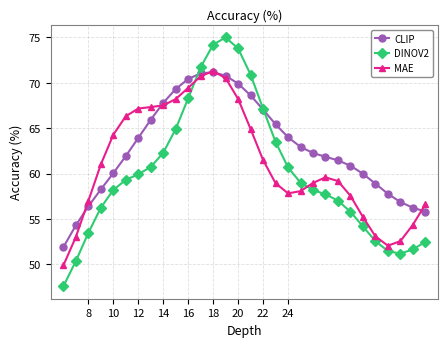

List the series in order of their overall mean, highest first.

CLIP, MAE, DINOV2